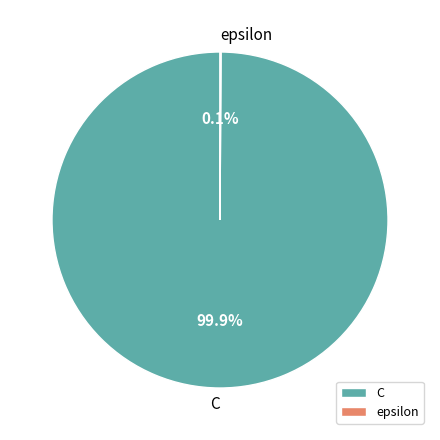

What percentage is NOT represented by C?

0.1%